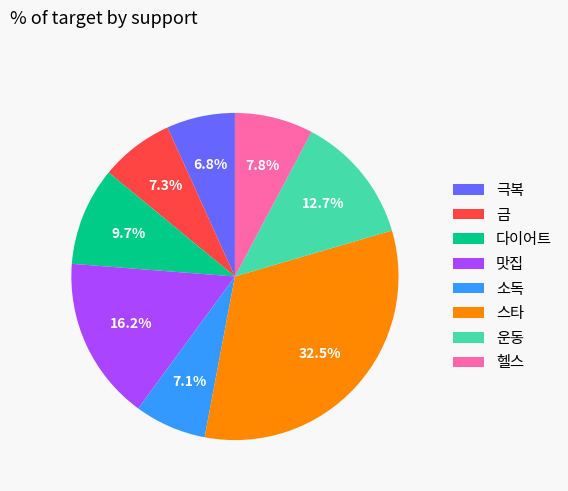

Does 금 represent more than half of the total?

No